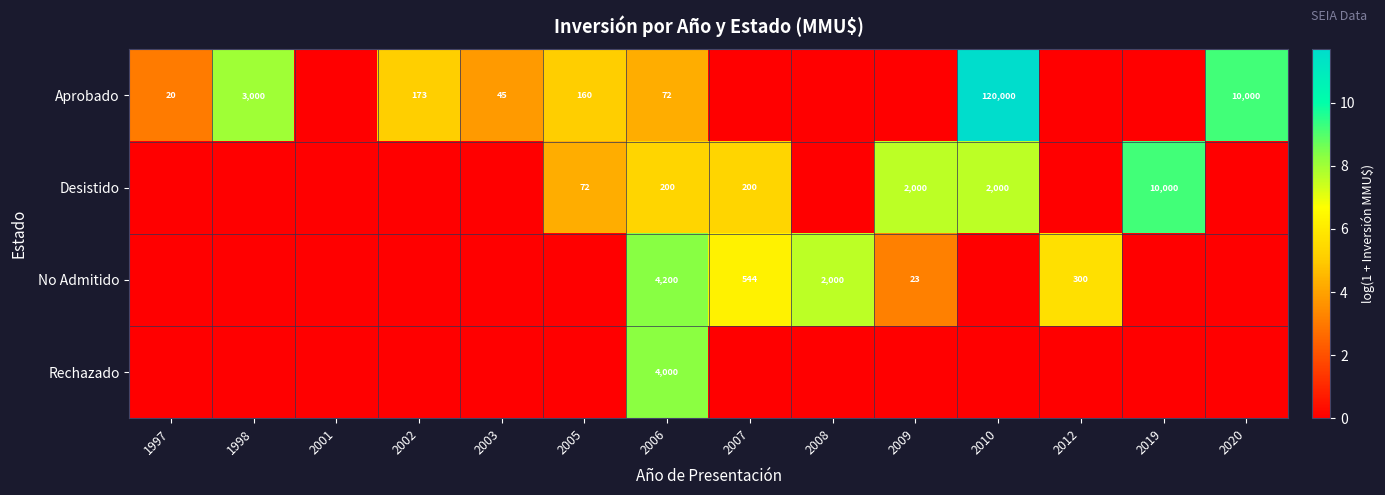

At how many categories does at least one series exceed 0?

13